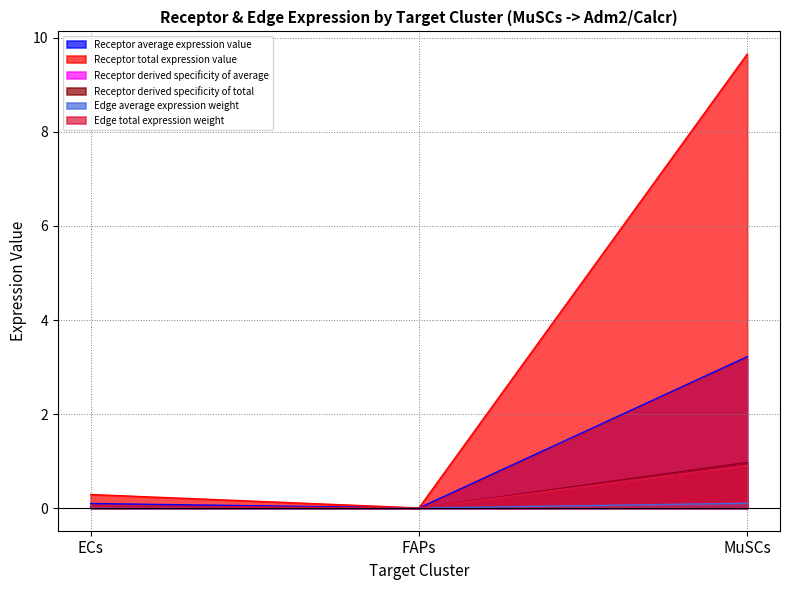

How many lines are shown in the chart?

6